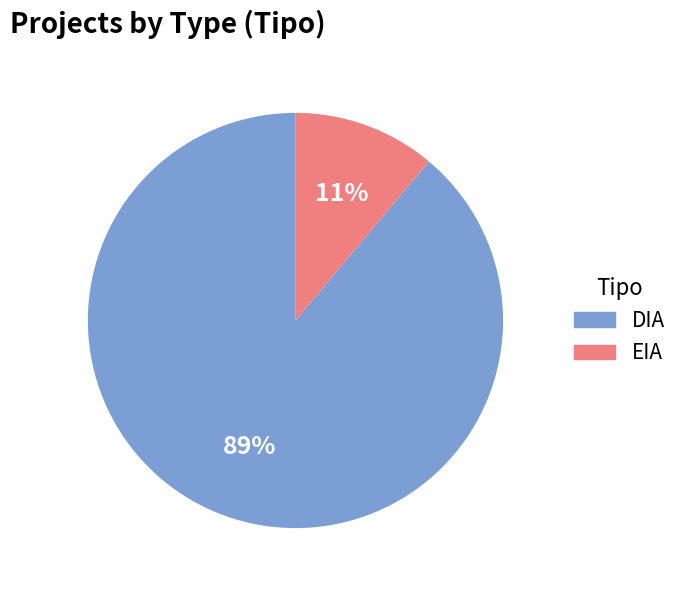

Does DIA account for over 50% of the chart?

Yes